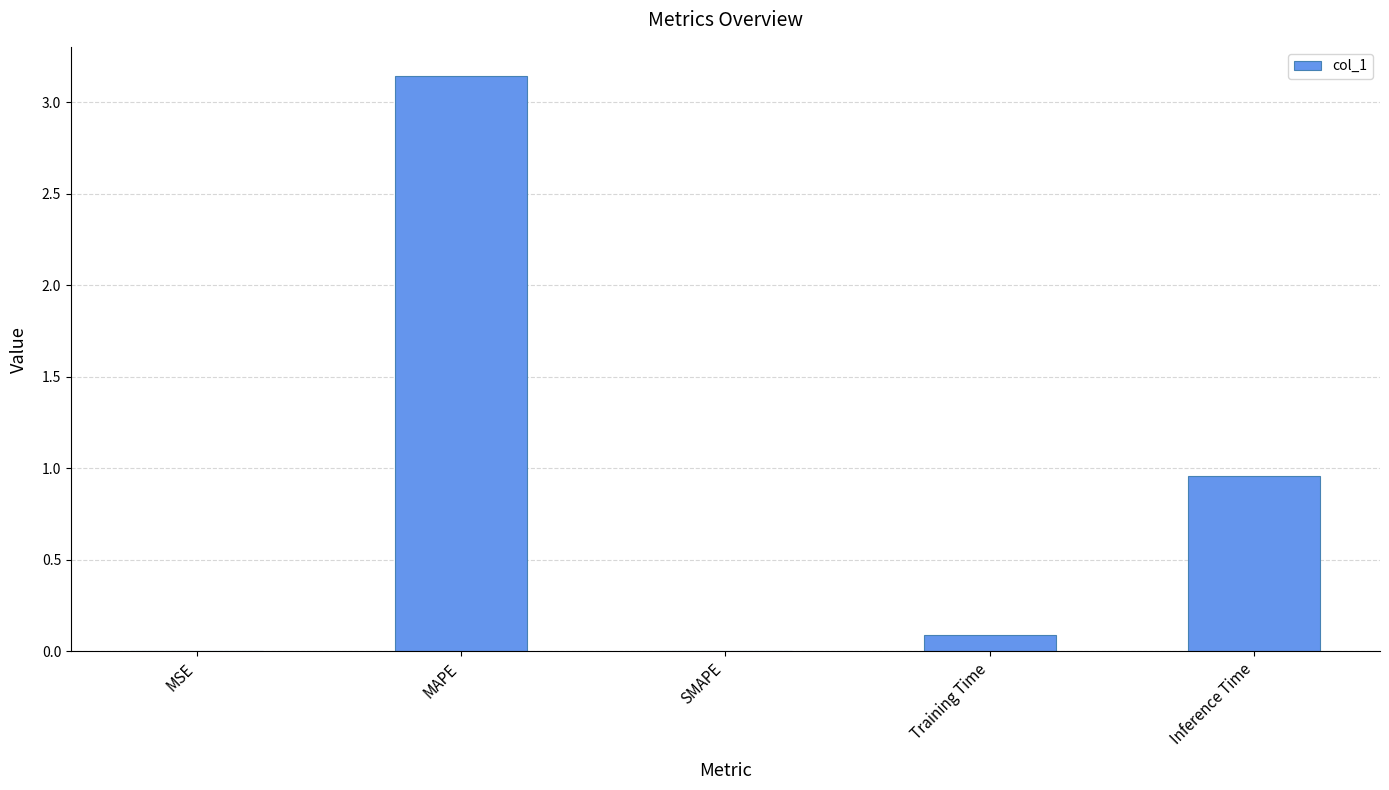

Between Inference Time and MAPE, which is larger?

MAPE